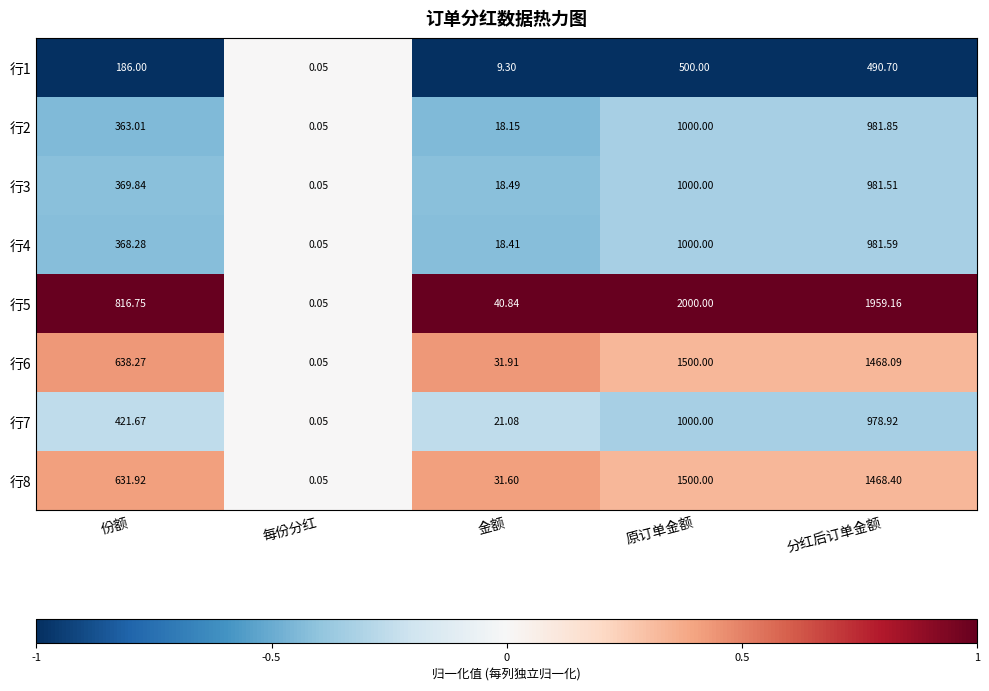

At which category is the sum across all series the highest?

原订单金额